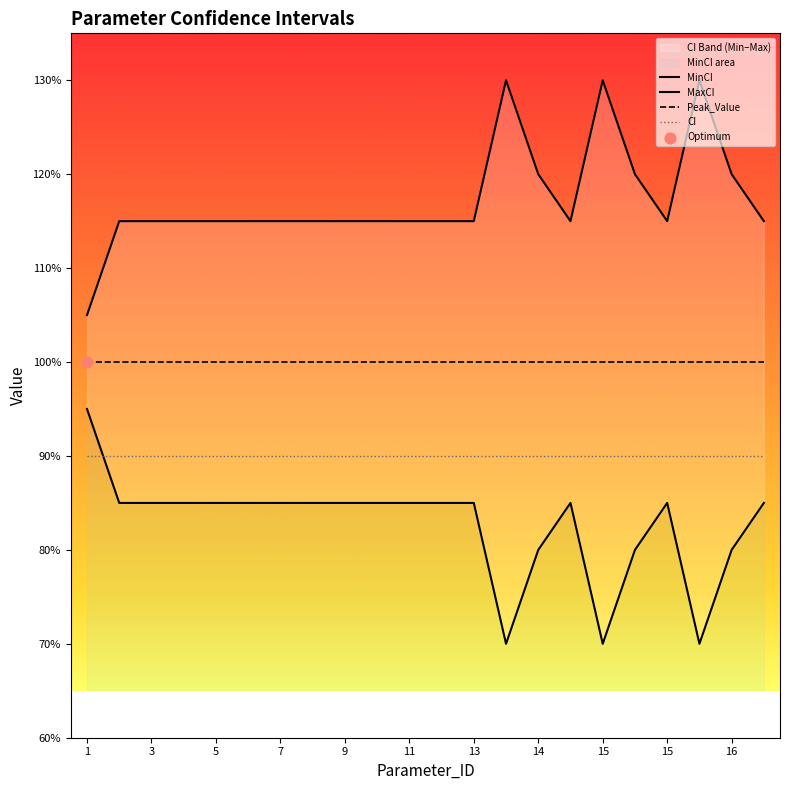

Which series reaches the maximum Y coordinate?

MaxCI